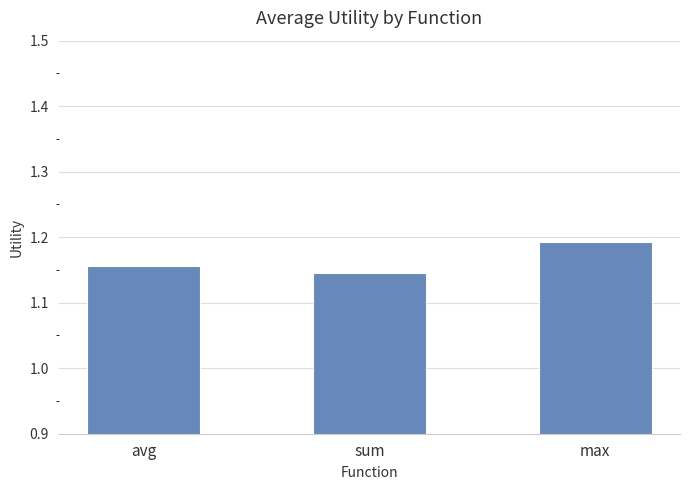

What is the label of the 2nd bar from the left?

sum